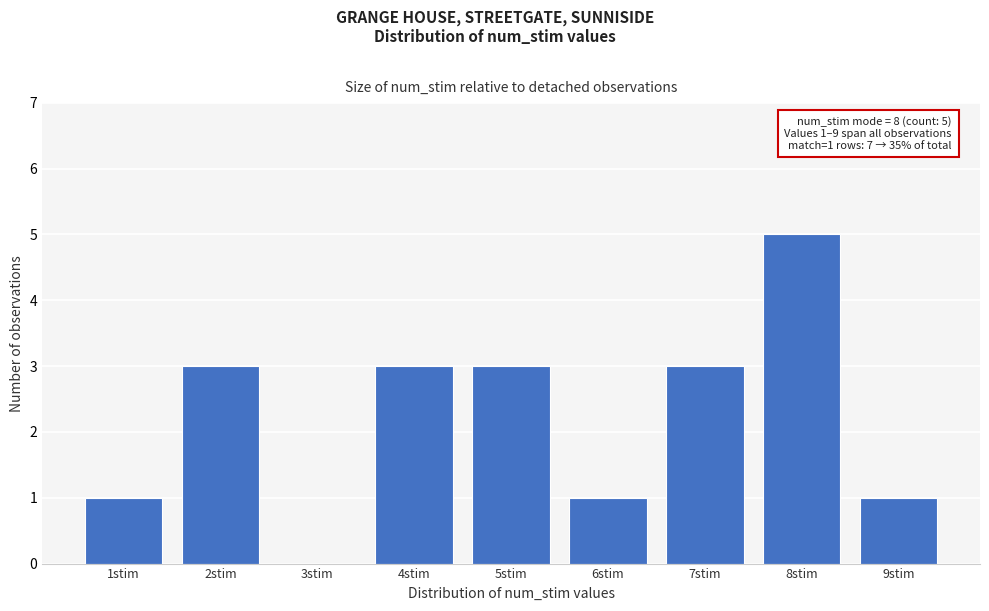

Reading left to right, extract all data points from this chart.

1stim=1	2stim=3	3stim=0	4stim=3	5stim=3	6stim=1	7stim=3	8stim=5	9stim=1